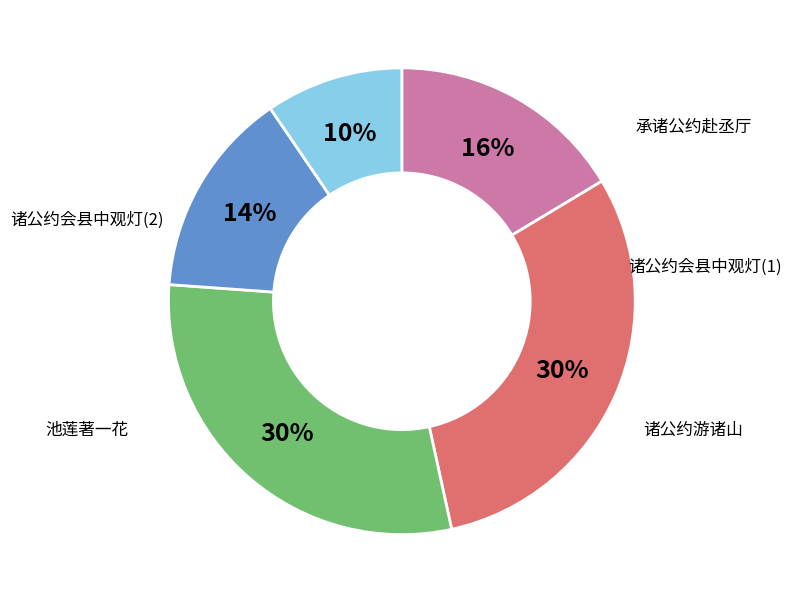

Is there any slice that represents more than half of the pie?

No